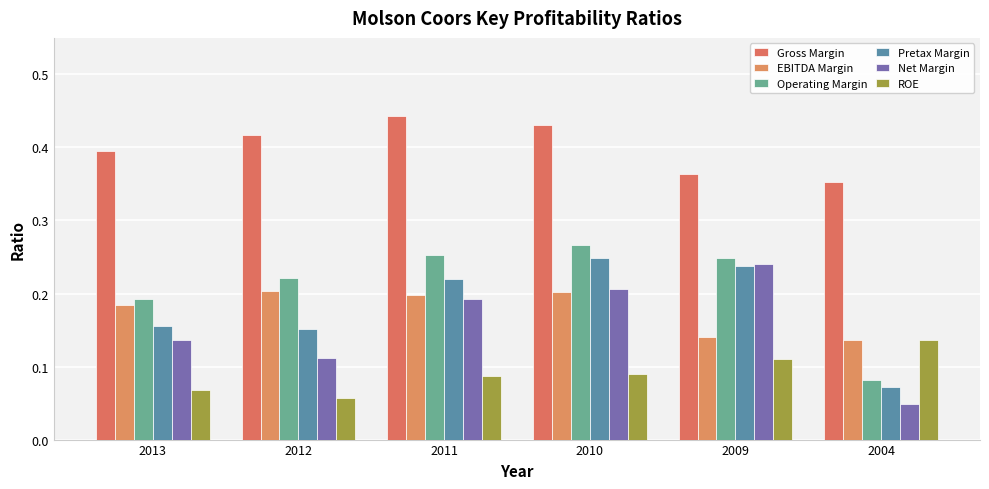

Are the bars horizontal?

No